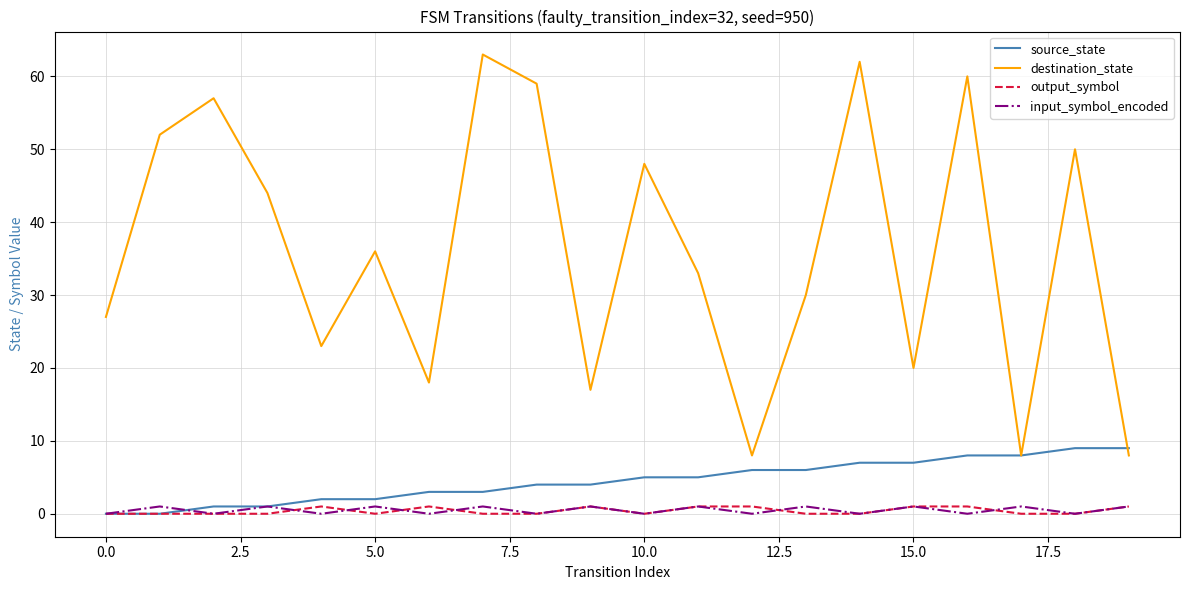

What is the highest value of the destination_state series?

63